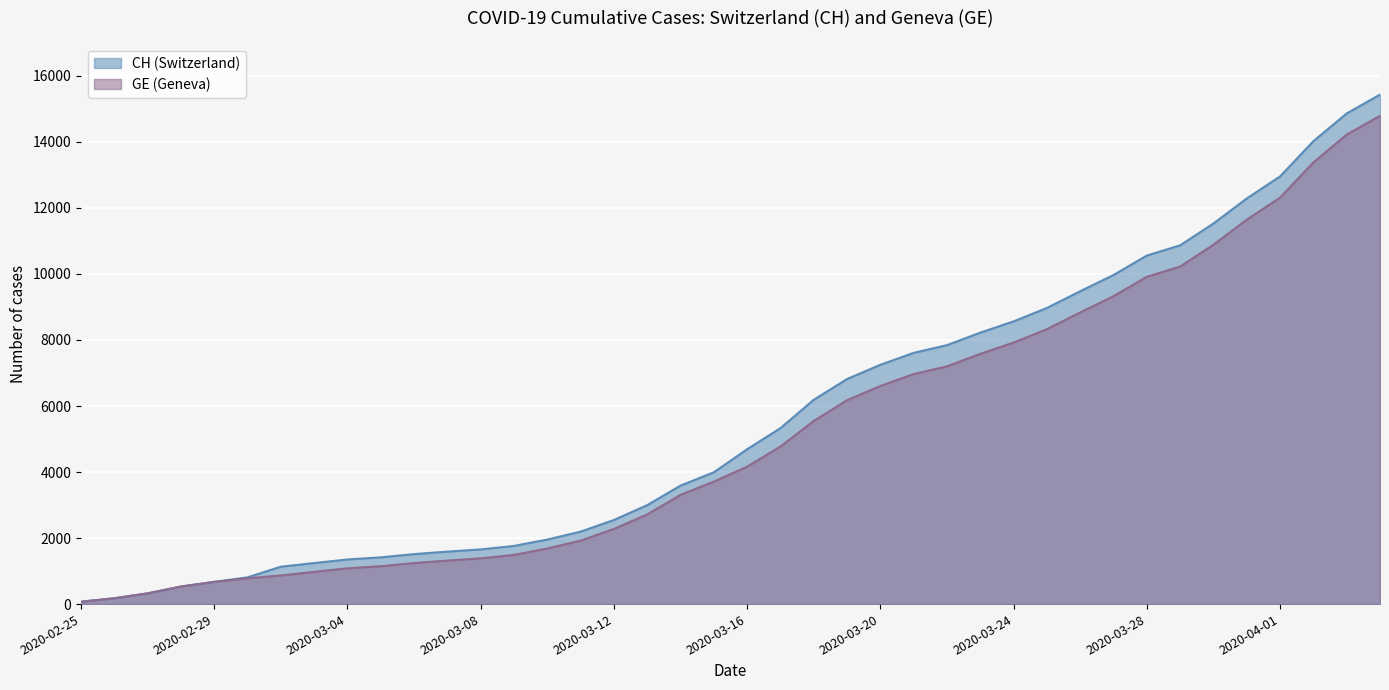

Rank the series at 2020-03-17 from lowest to highest value.

GE, CH